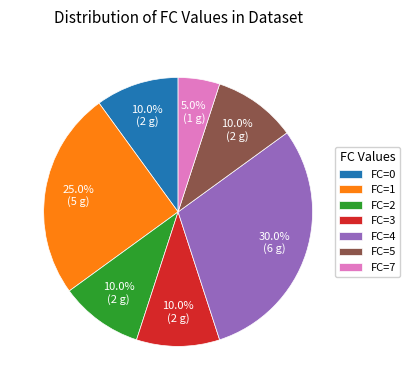

Is the sum of FC=5 and FC=4 greater than half?

No